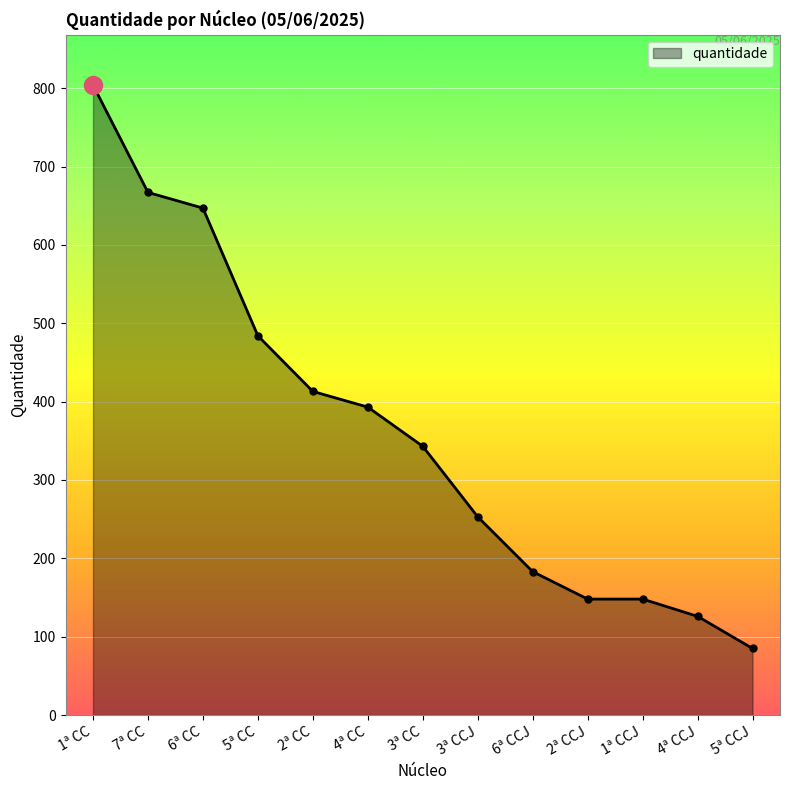

Where is the data nearest to the value 444?

2ª CC